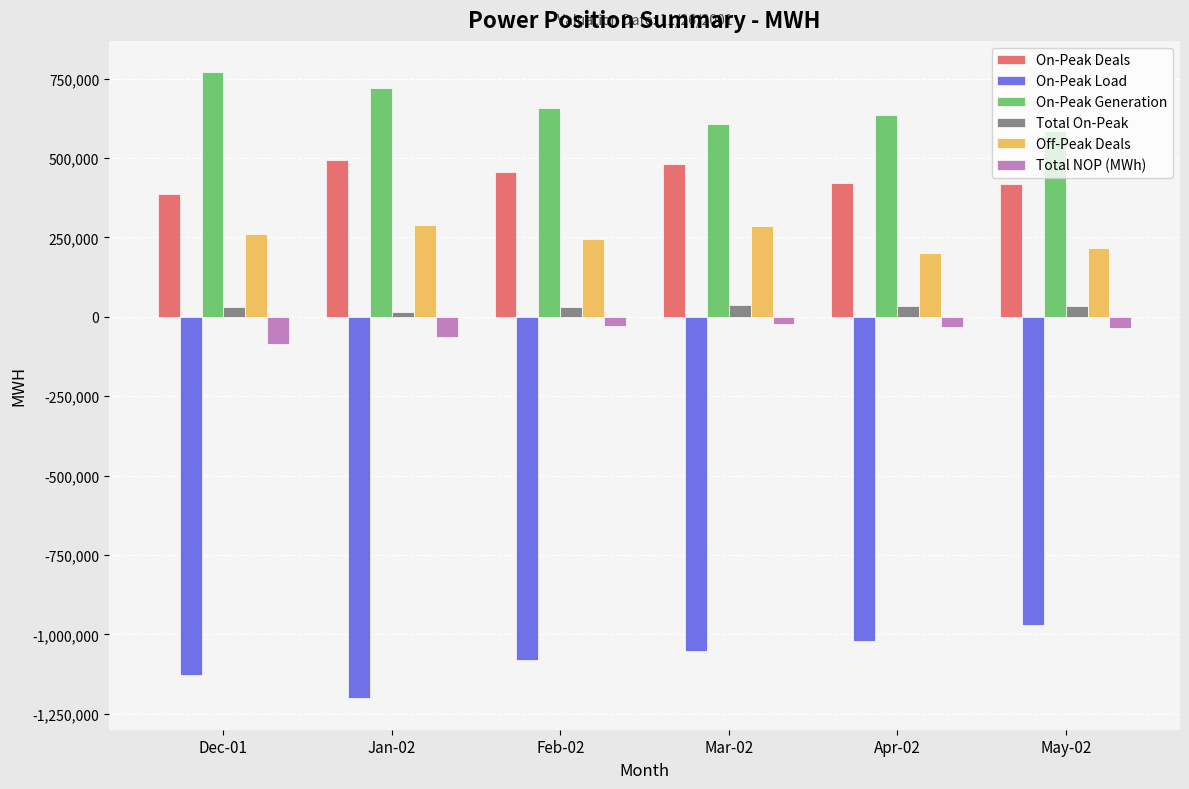

Which label corresponds to the smallest value in the chart?

Jan-02